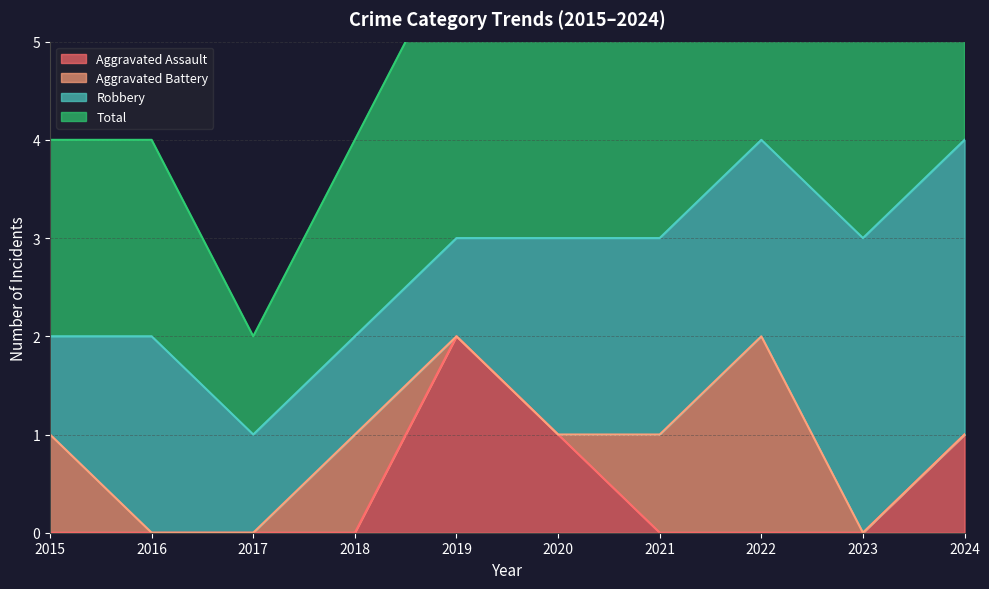

How many interior local peaks does the Aggravated Assault series have?

1